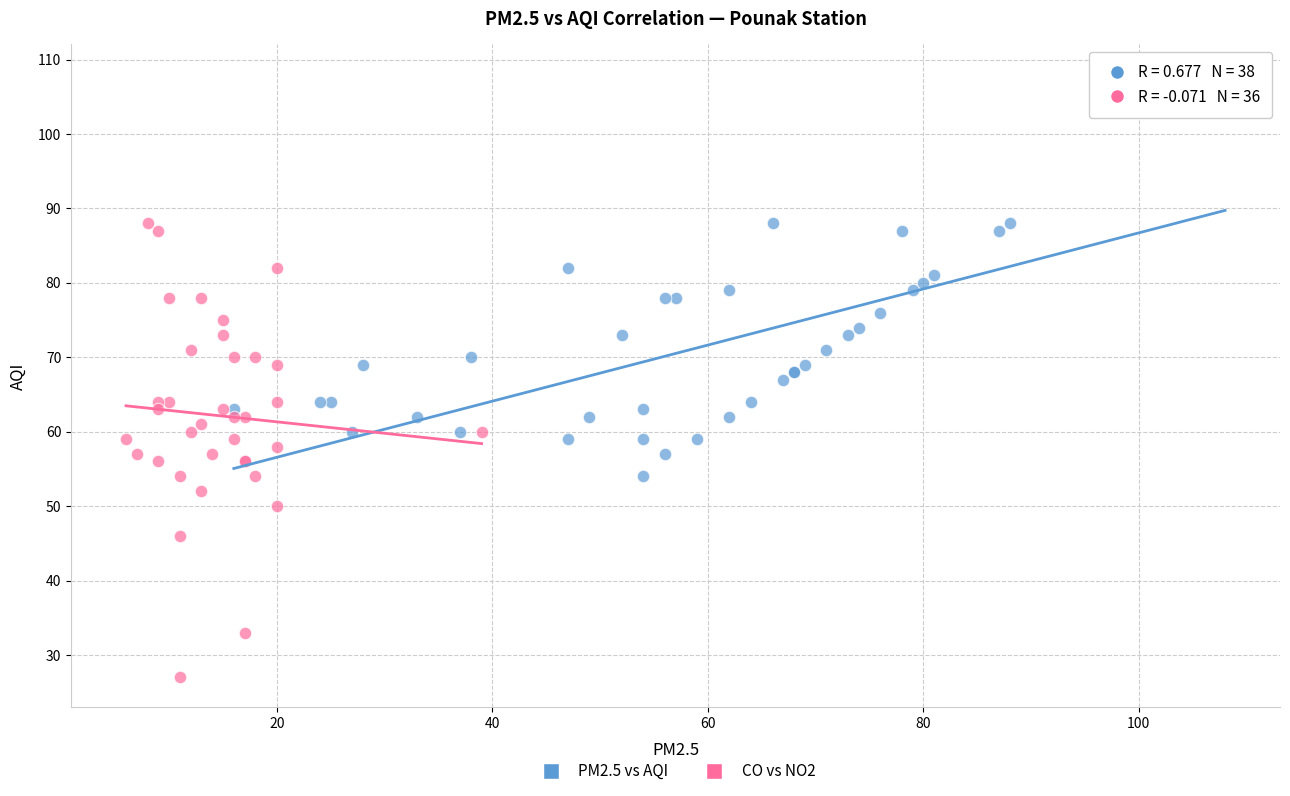

Which series contains the highest Y value?

PM2.5 vs AQI